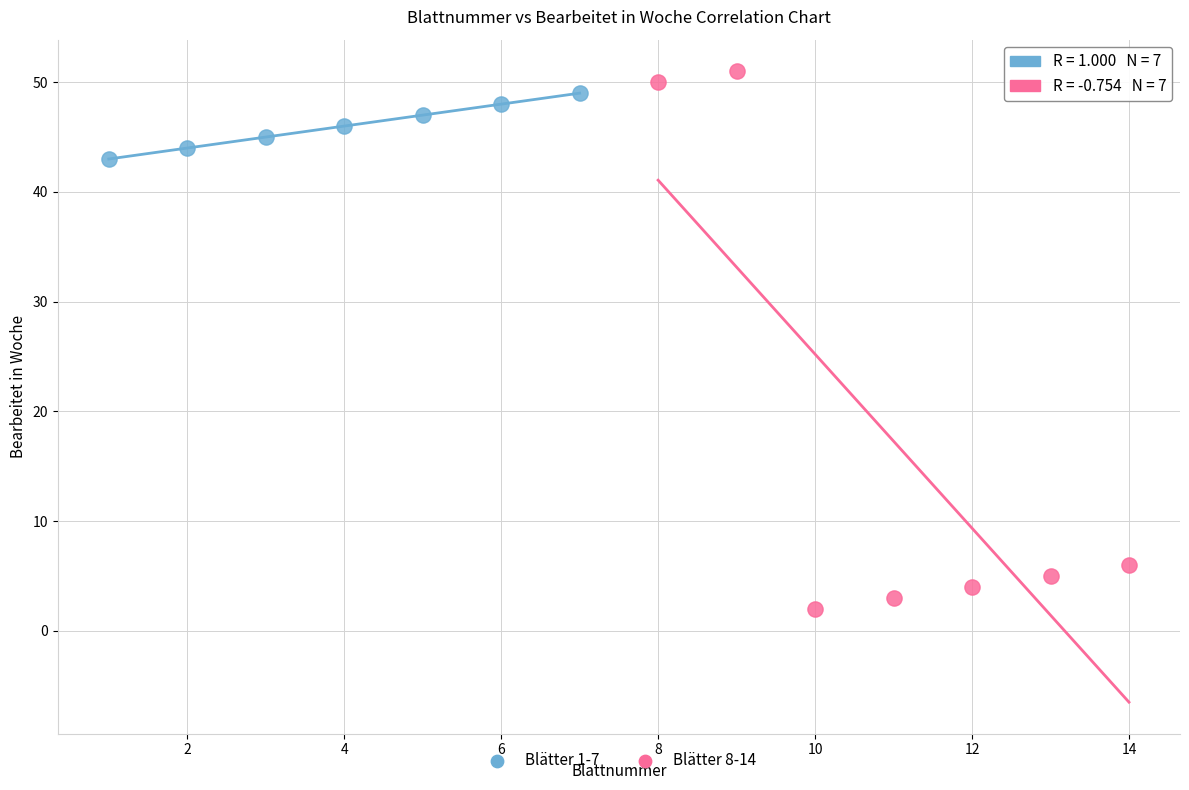

Which series has the largest Y range (max minus min)?

Blätter 8-14